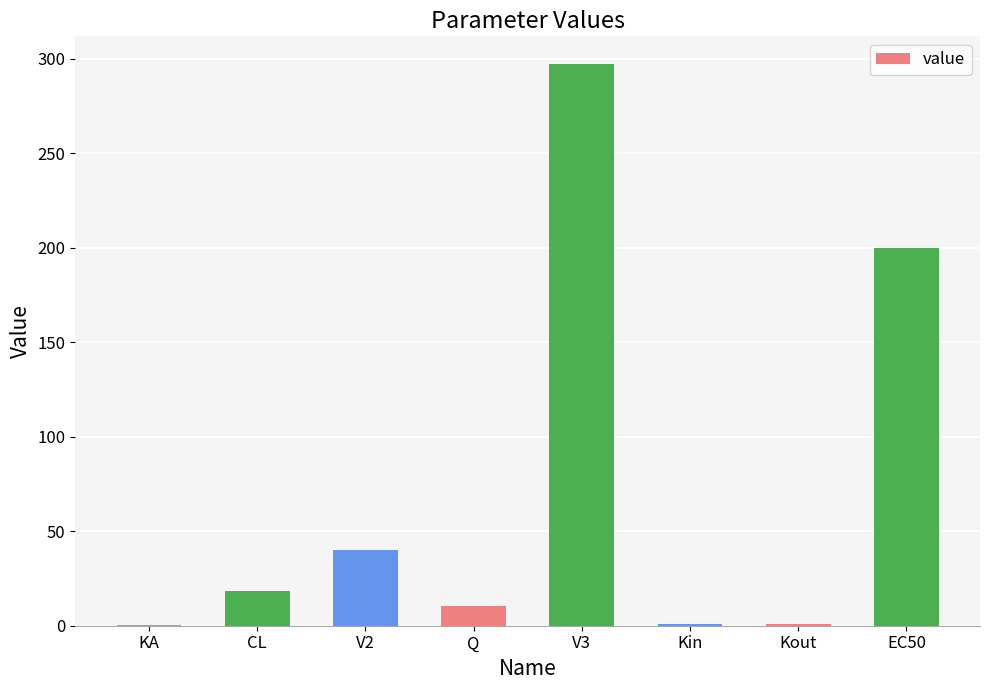

Between V2 and Q, which is larger?

V2